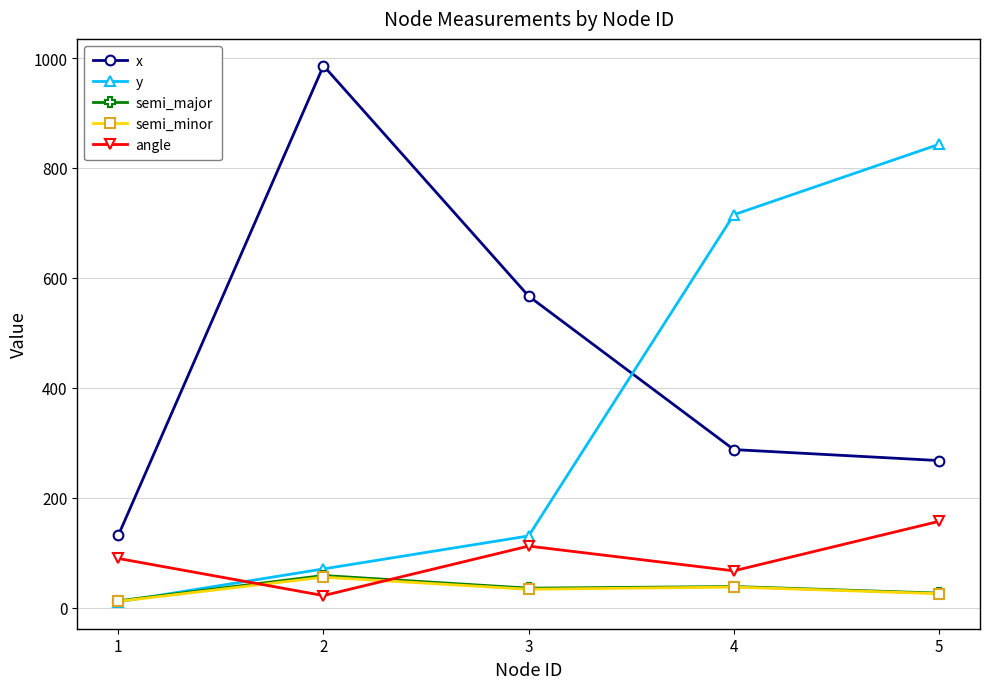

The angle series shows 112.5 at 3. True or false?

True